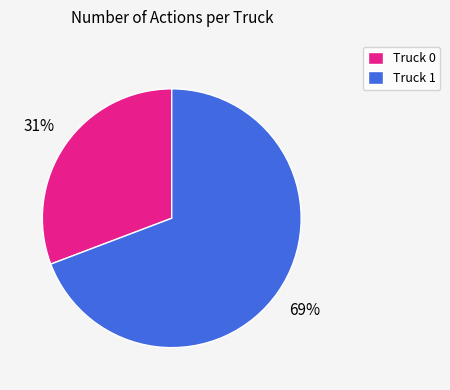

Combined, do Truck 1 and Truck 0 account for over 50%?

Yes